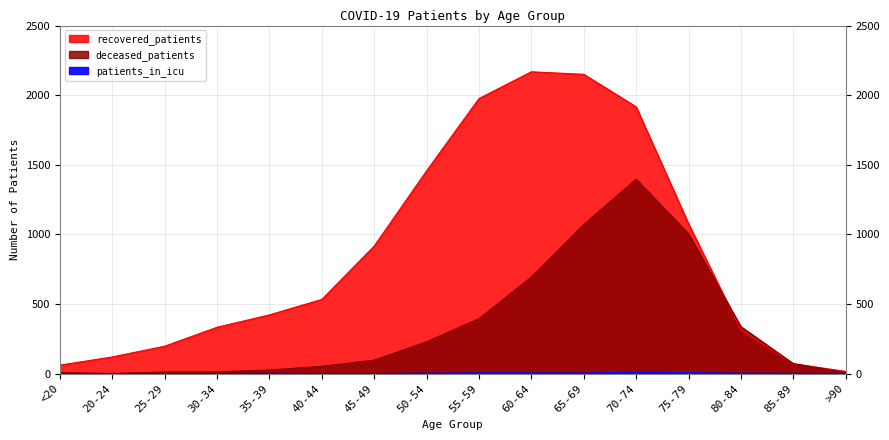

Does the chart display data point markers on the line(s)?

No